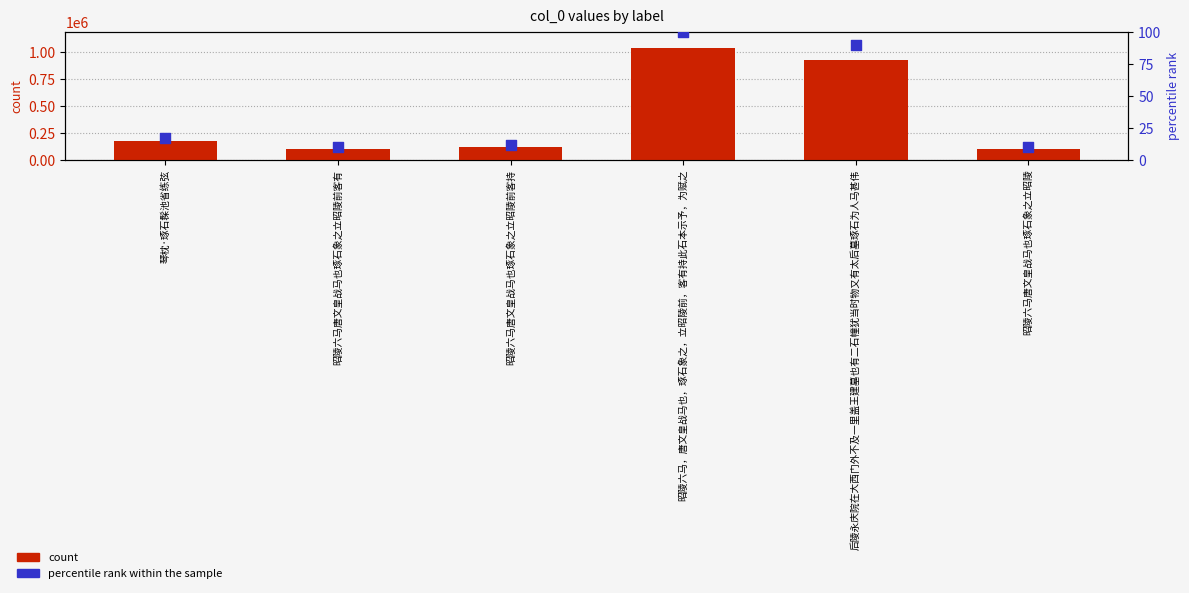

What are all the series names shown in the legend?

count, percentile rank within the sample